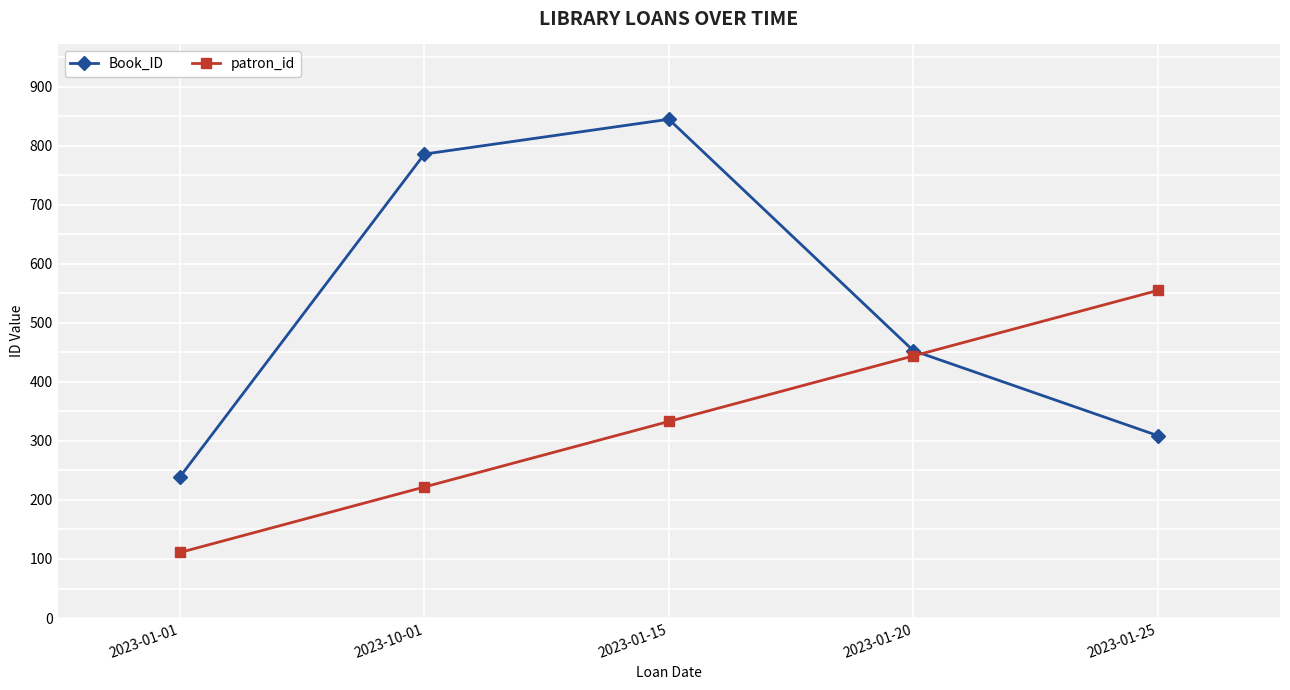

What is the approximate value of Book_ID at 2023-01-01, to the nearest 10?

240